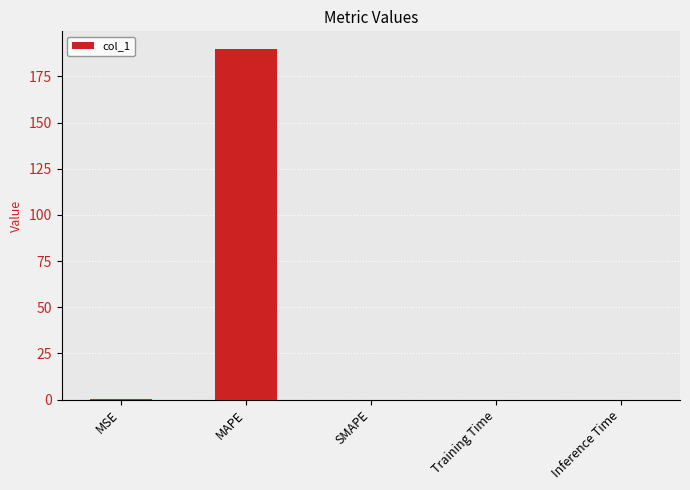

Is it true that the value at Inference Time is 0.0?

True